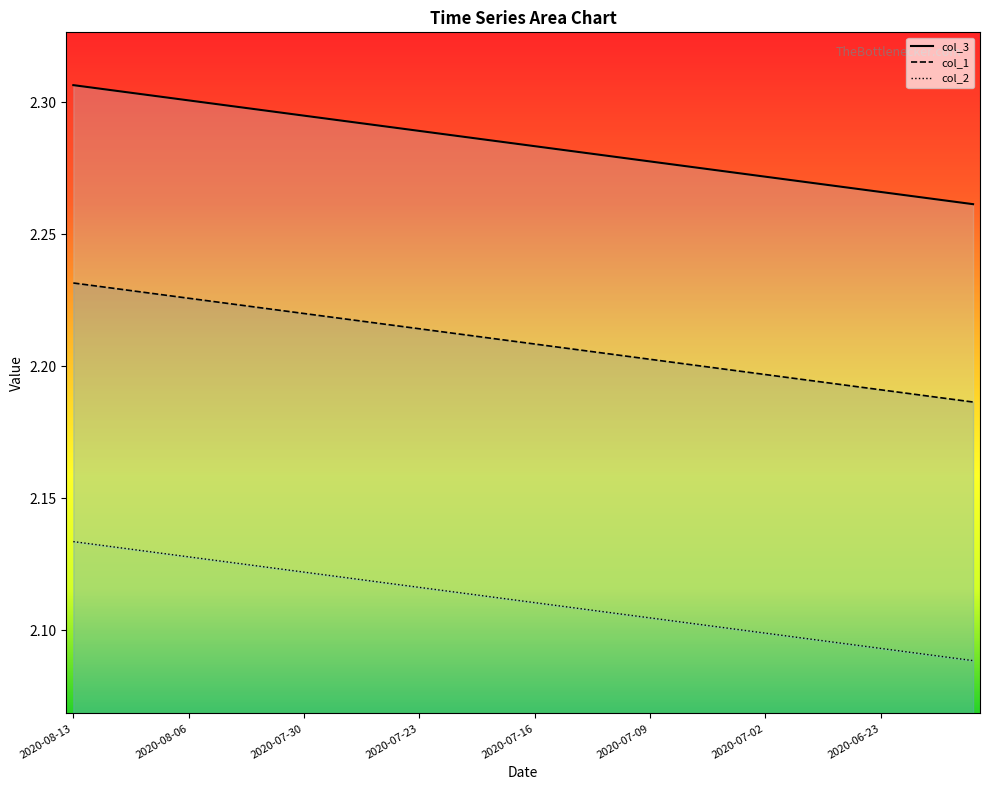

What position from the left is 2020-07-17?

20